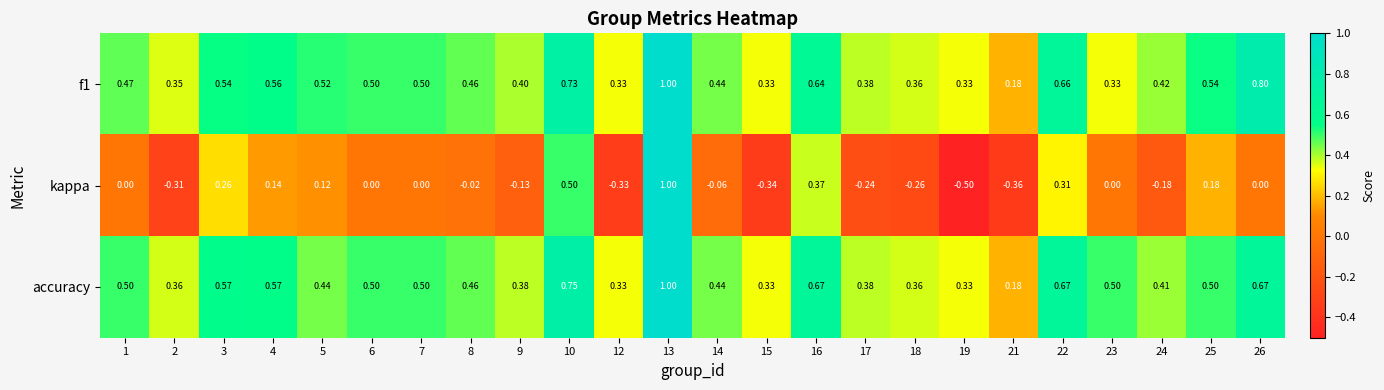

Which series has the widest spread of values?

kappa